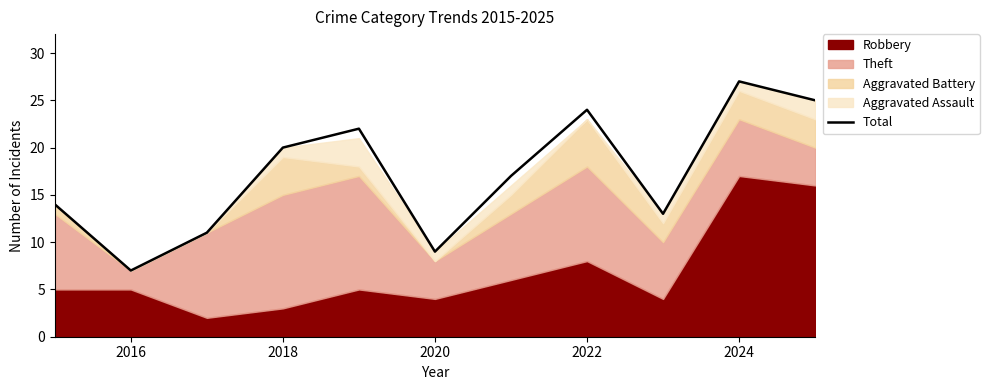

What is the difference between the maximum and minimum values?

20